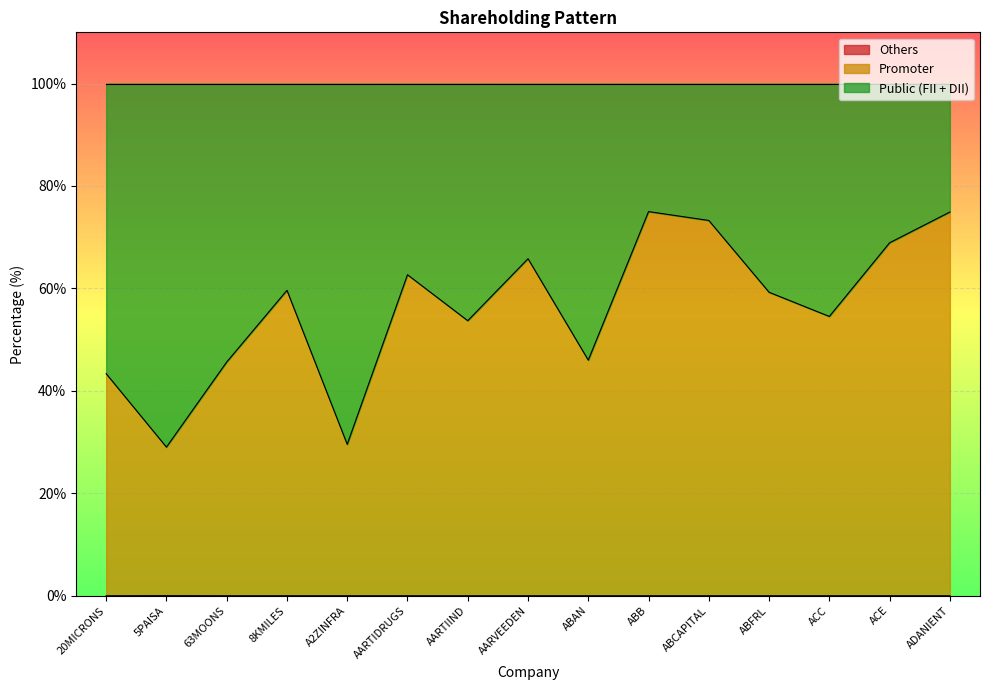

What is the total value across all series at ABCAPITAL?

100.0